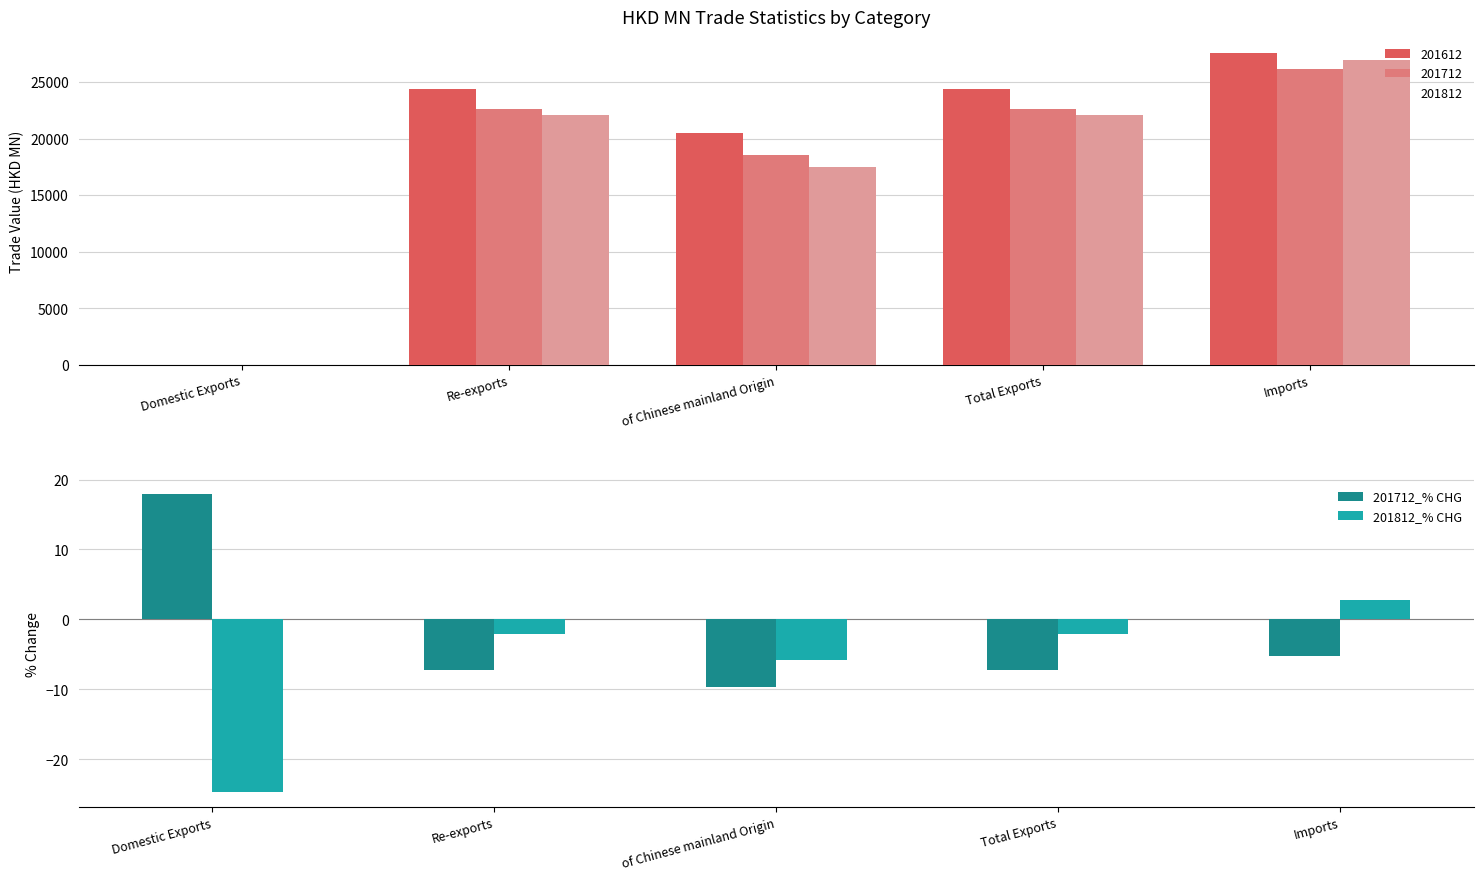

At which label is 201712_% CHG closest to 4?

Imports